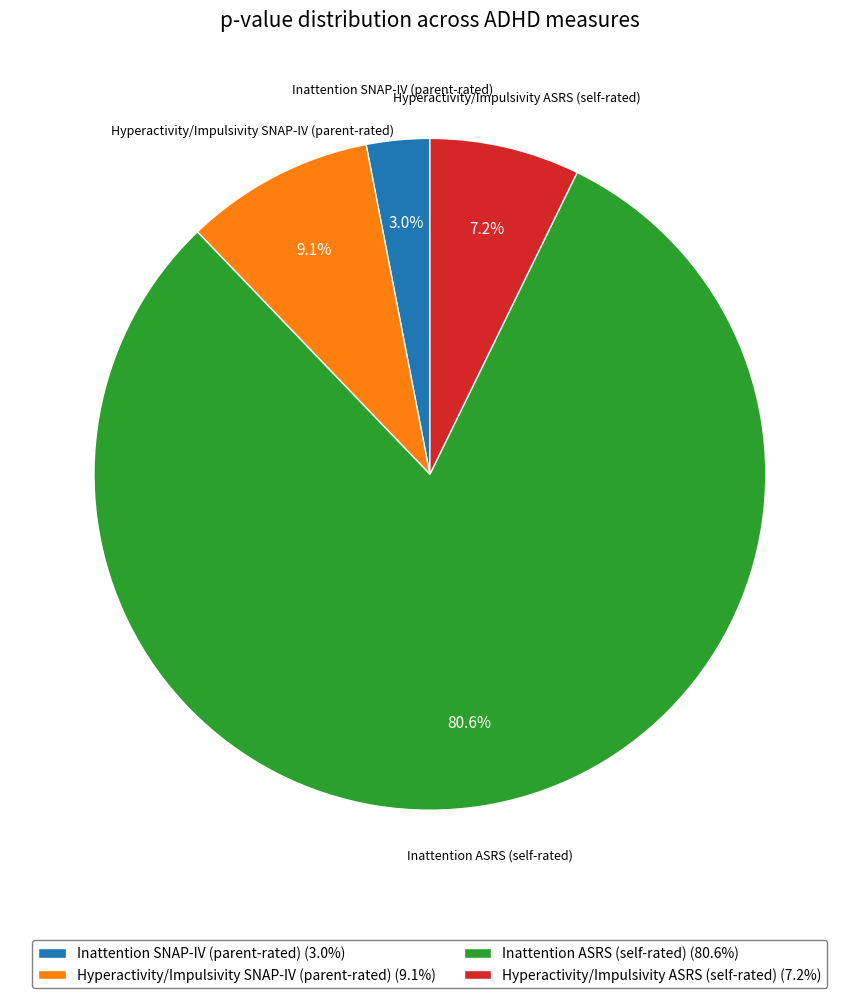

Does Hyperactivity/Impulsivity SNAP-IV (parent-rated) account for over 50% of the chart?

No